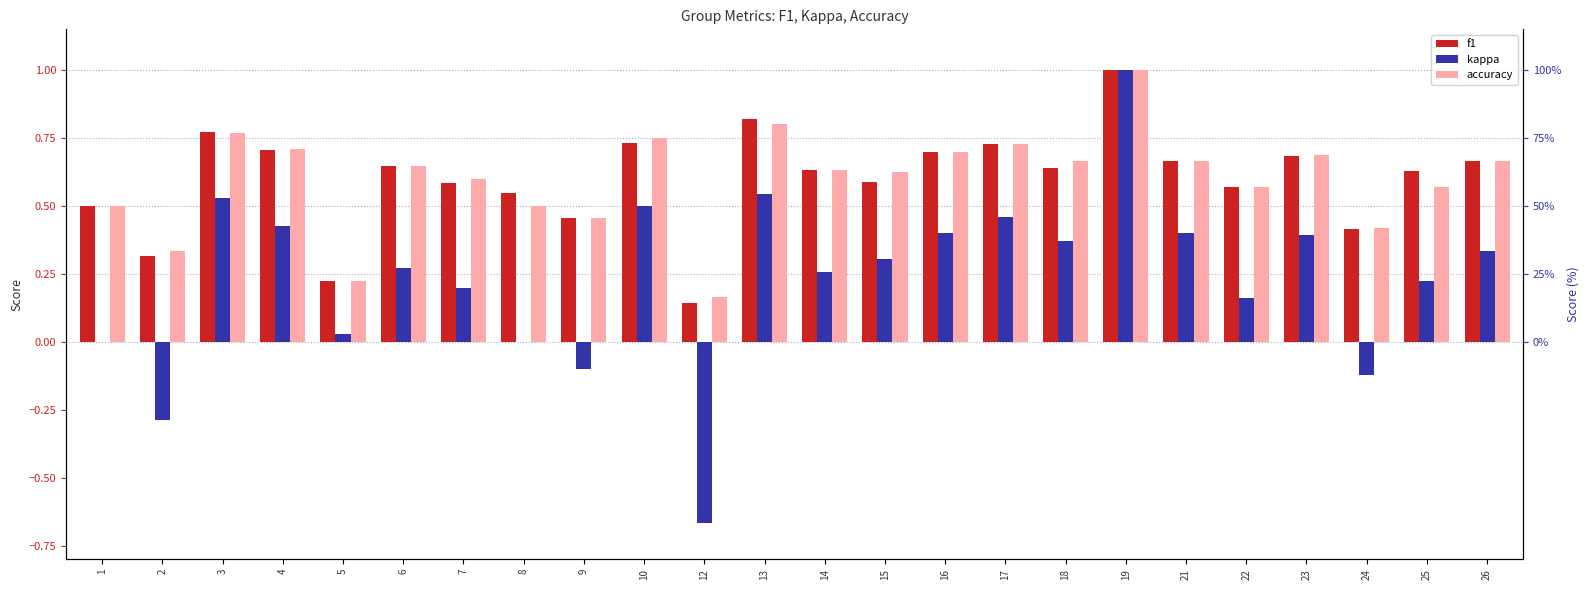

True or false: accuracy has a value of 0.8 at 3.

True